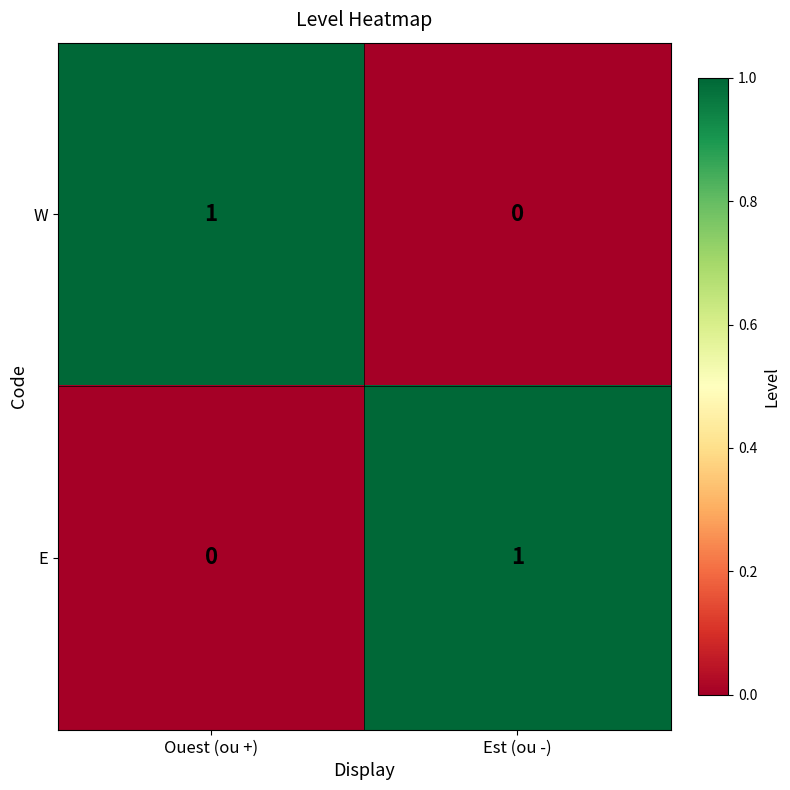

At which label does E reach its peak?

Est (ou -)